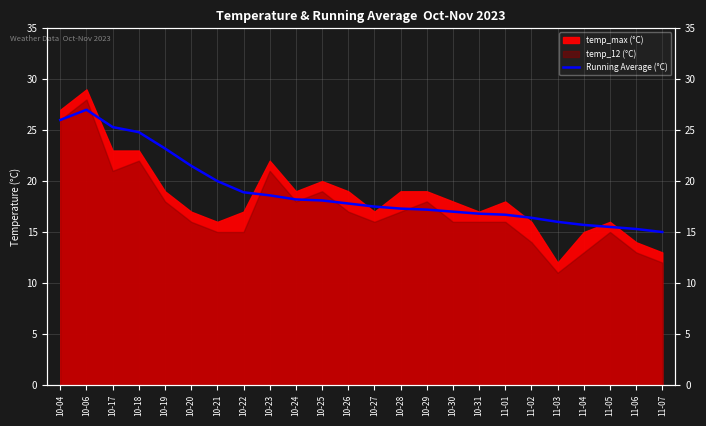

Reading left to right, extract all data points from this chart.

26.0	27.0	25.3	24.8	23.2	21.5	20.0	18.9	18.6	18.2	18.1	17.8	17.5	17.3	17.2	17.0	16.8	16.7	16.4	16.0	15.7	15.5	15.3	15.0